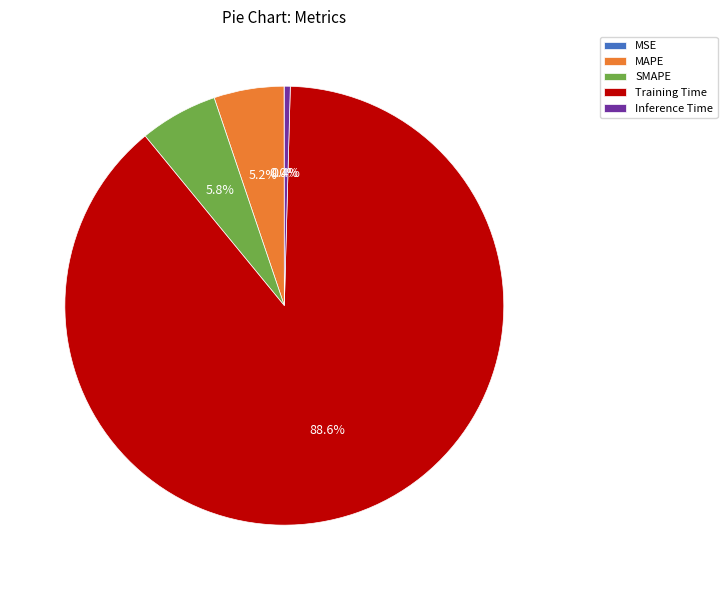

Which slice is the largest?

Training Time